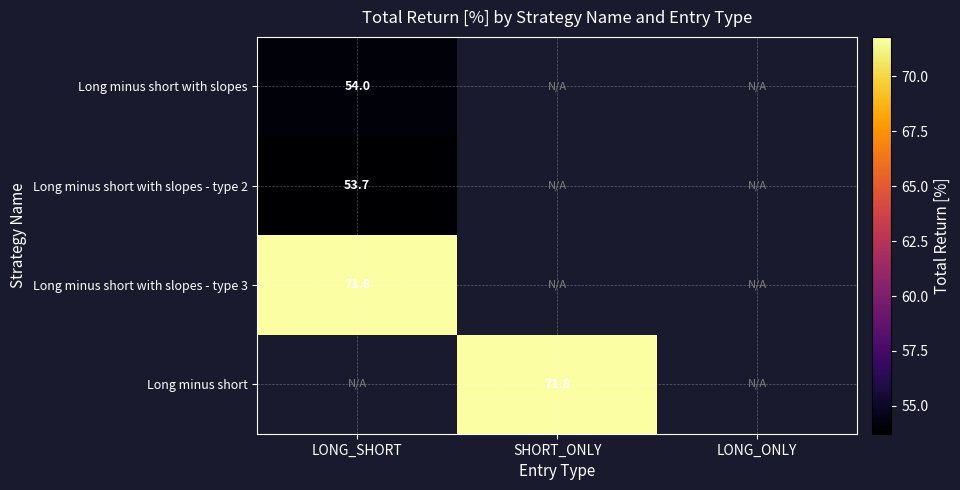

Is the value of Long minus short with slopes at SHORT_ONLY greater than the value of Long minus short with slopes - type 2 at LONG_SHORT?

No